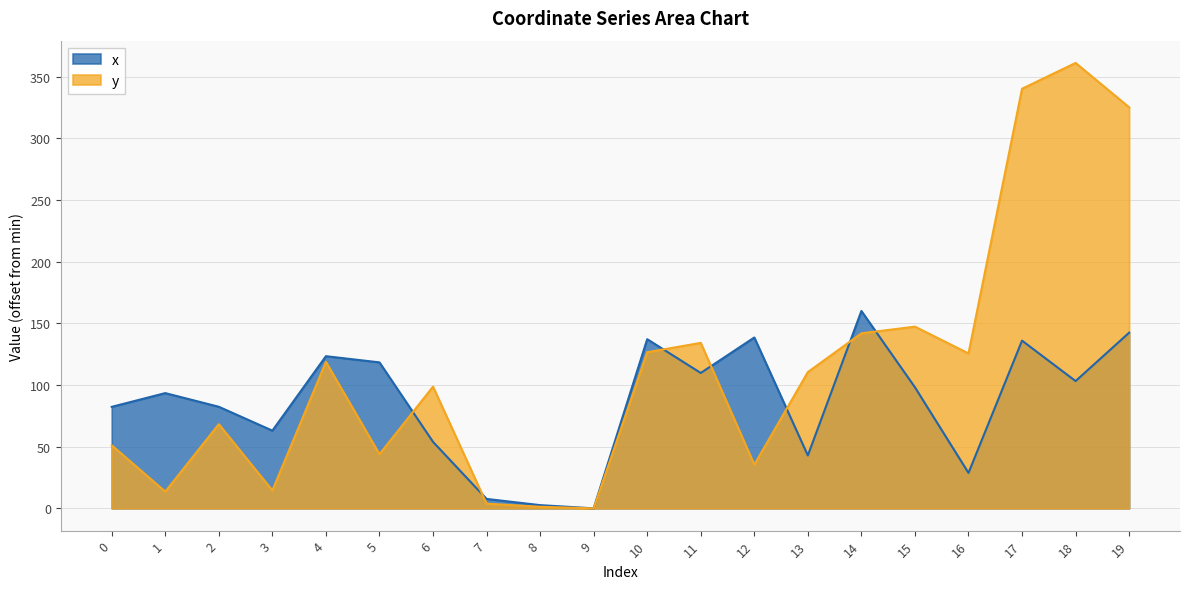

What are all the series names shown in the legend?

x, y